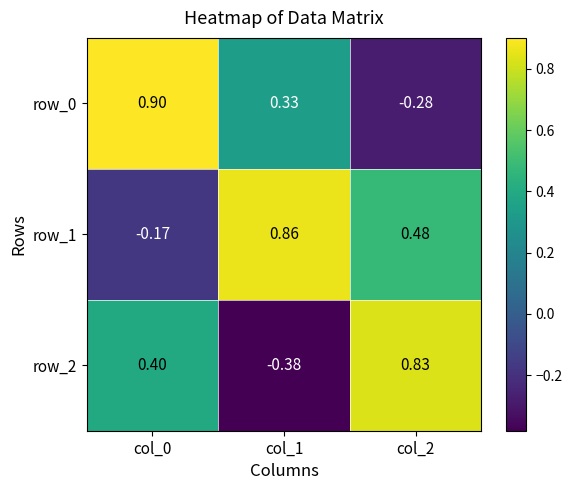

What is the sum of all row_1 values?

1.2